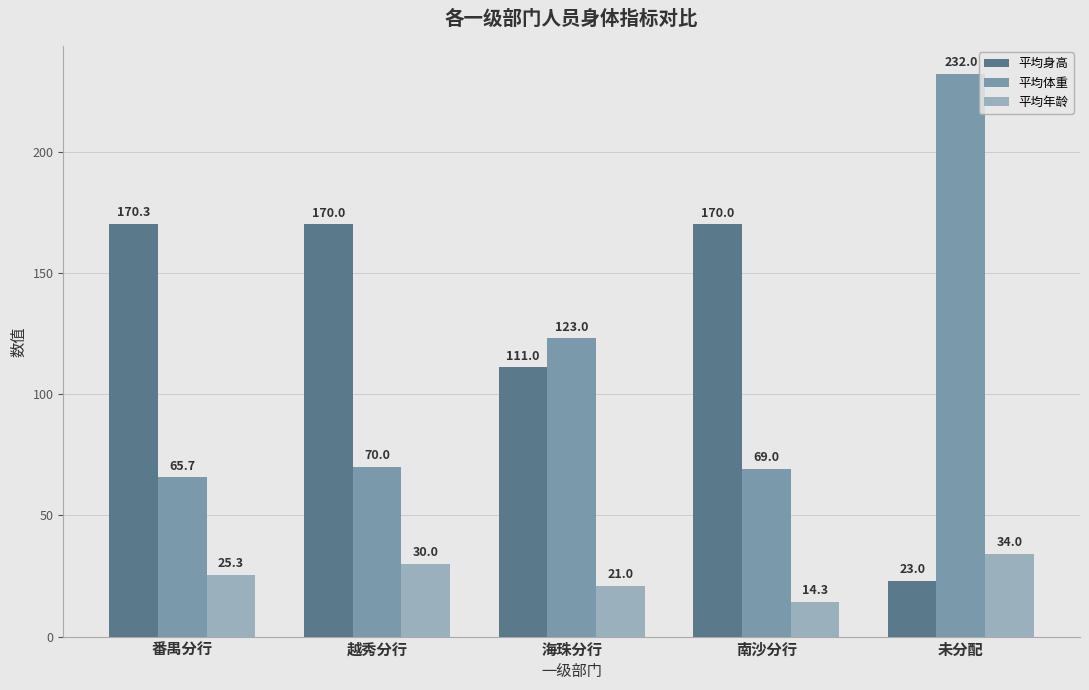

At which label does 平均身高 first exceed 170?

番禺分行